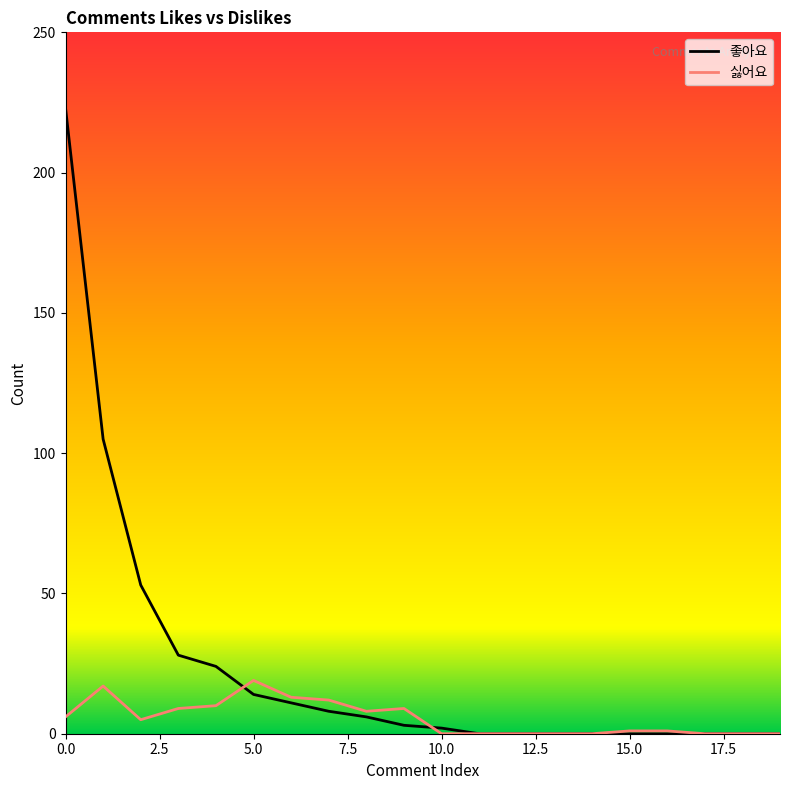

Which series has the largest range (max minus min)?

좋아요